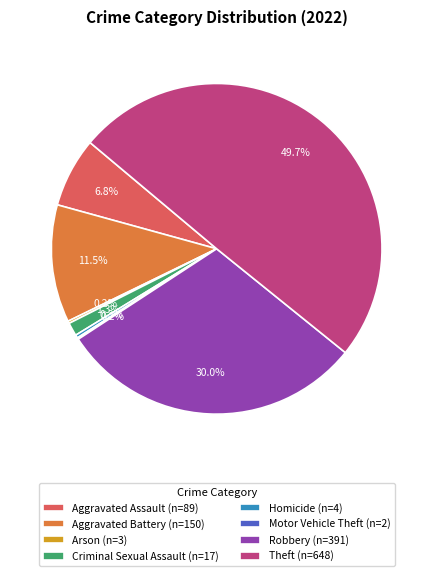

What is the ratio of the value at Aggravated Assault (n=89) to the value at Criminal Sexual Assault (n=17)?

5.2